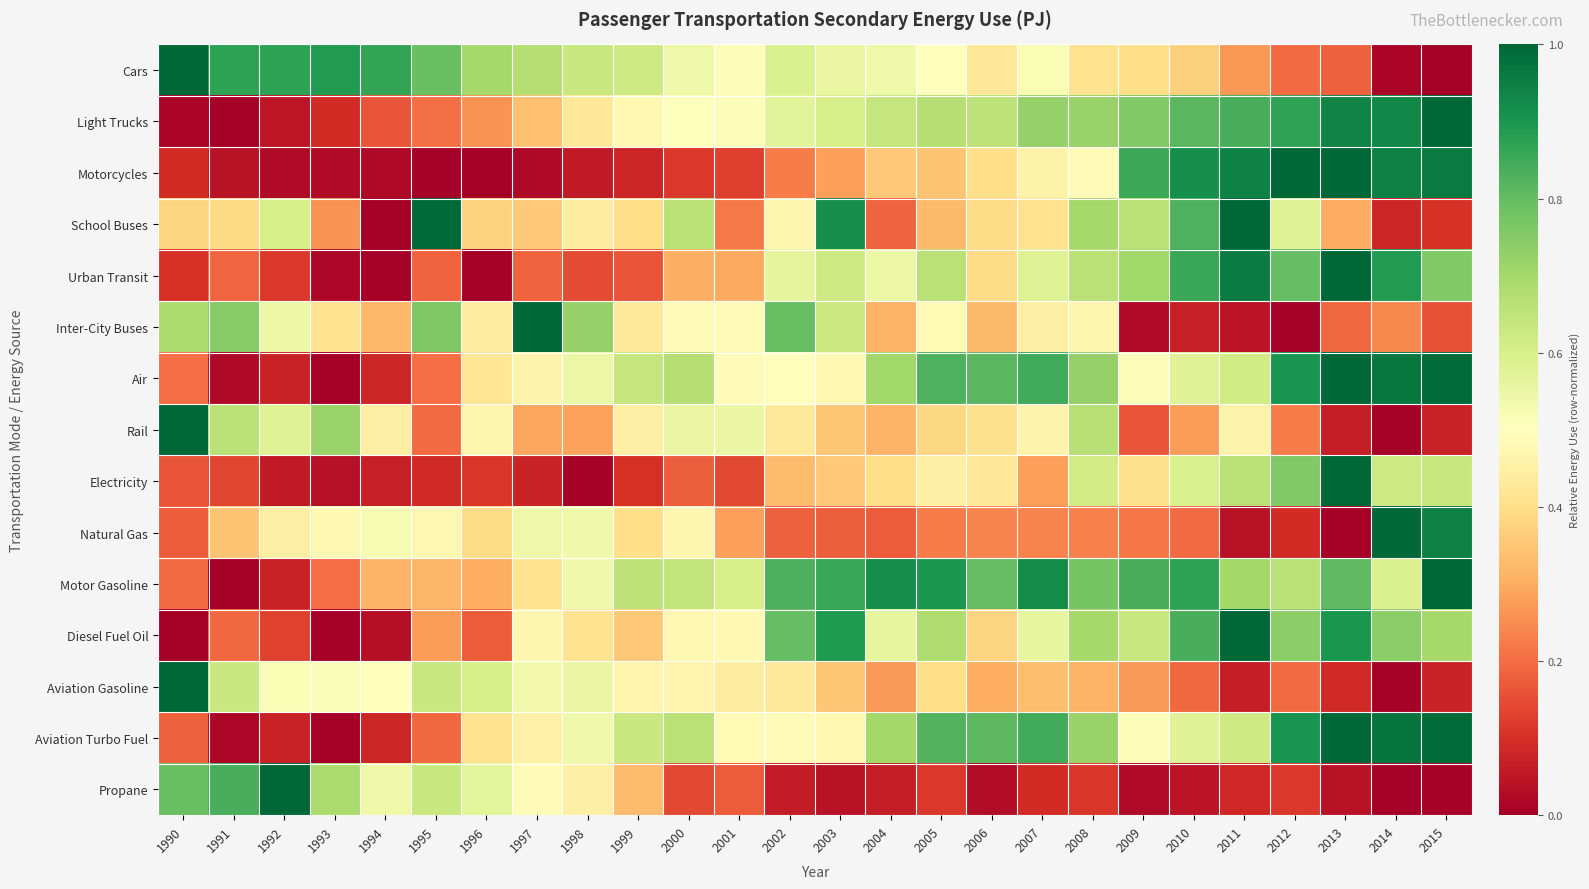

Between 1990 and 2005, which series saw the biggest shift?

Motor Gasoline